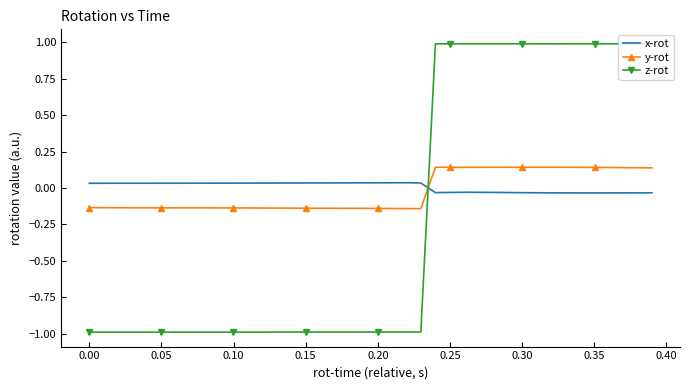

Which series has the largest range (max minus min)?

z-rot